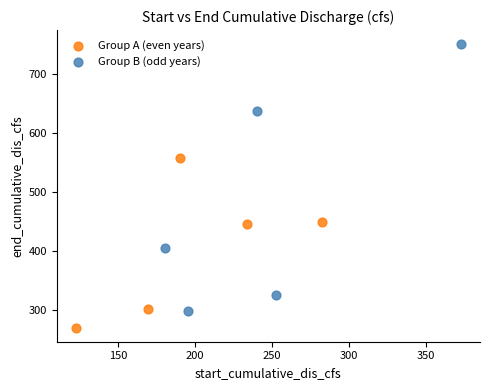

Which series reaches the maximum Y coordinate?

Group B (odd years)